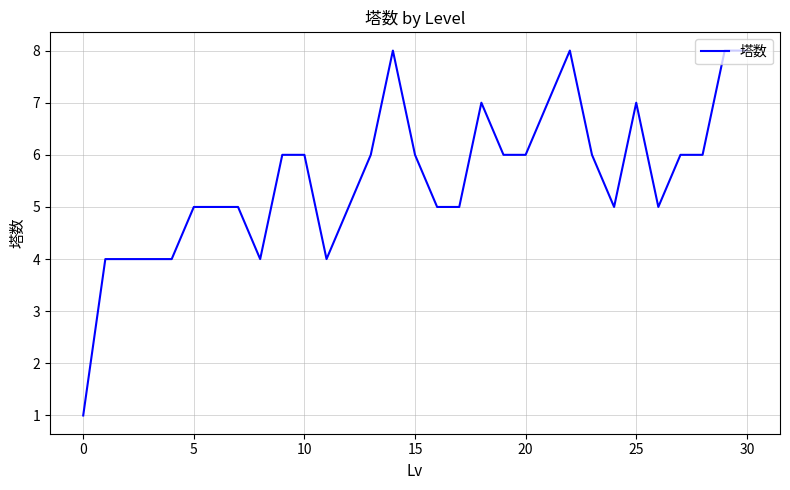

What is the greatest value displayed?

8